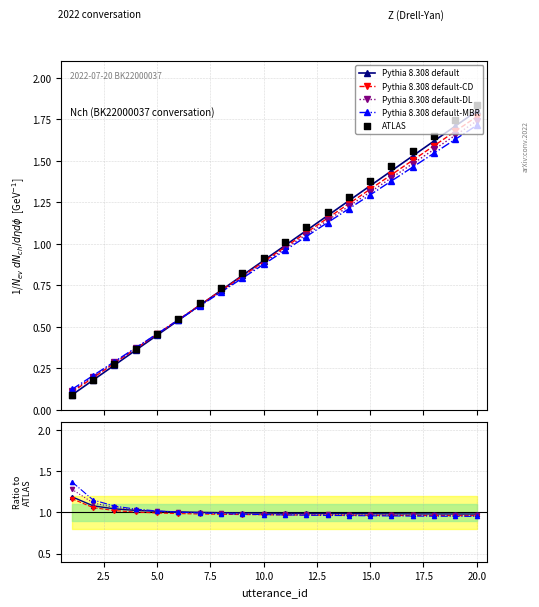

What is the change in value from 2 to 15?

+1.1